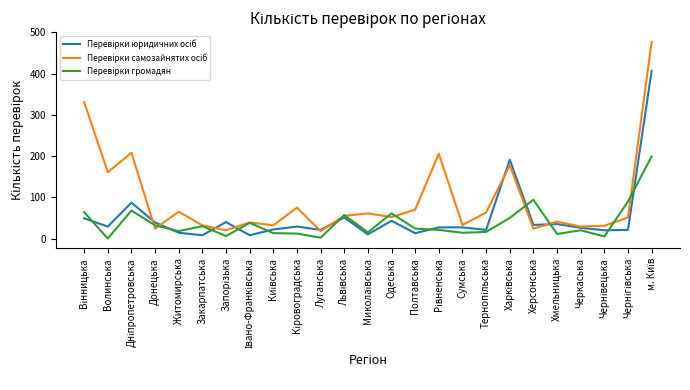

What is the total value across all series at Одеська?

156